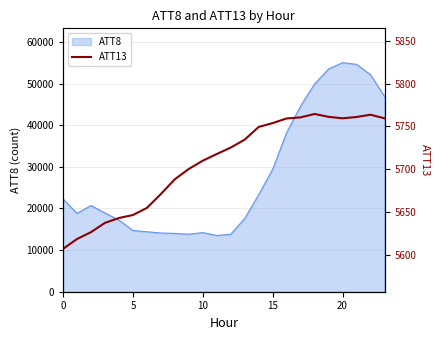

True or false: the data shows 5700.4 at 9.

True